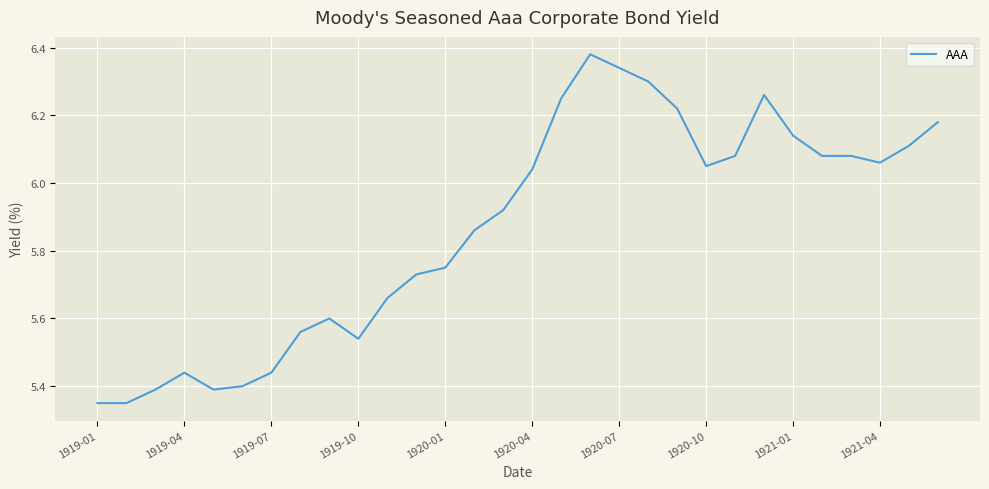

What is the difference between the maximum and minimum values?

1.0